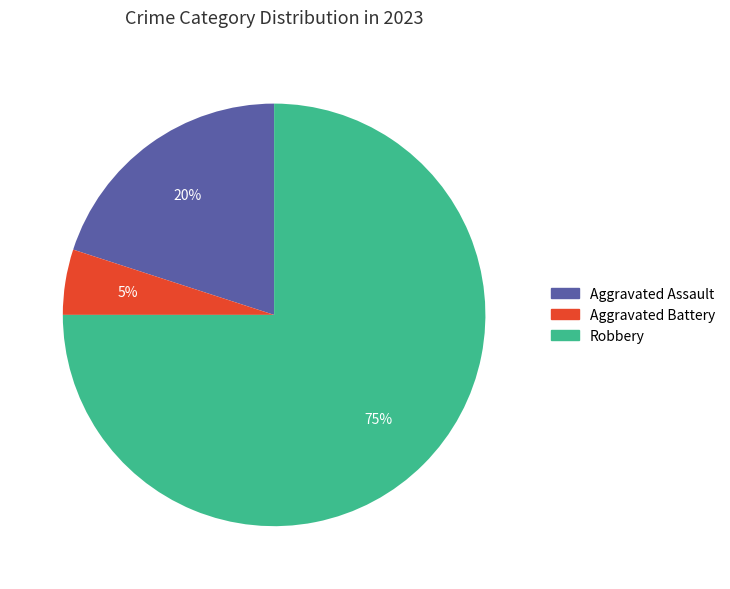

Rank the categories by value from highest to lowest.

Robbery, Aggravated Assault, Aggravated Battery